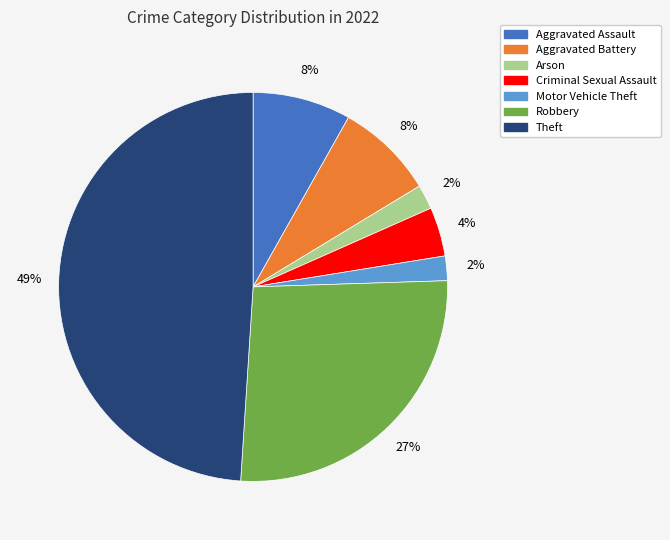

To the nearest percent, what is the average slice percentage?

14%